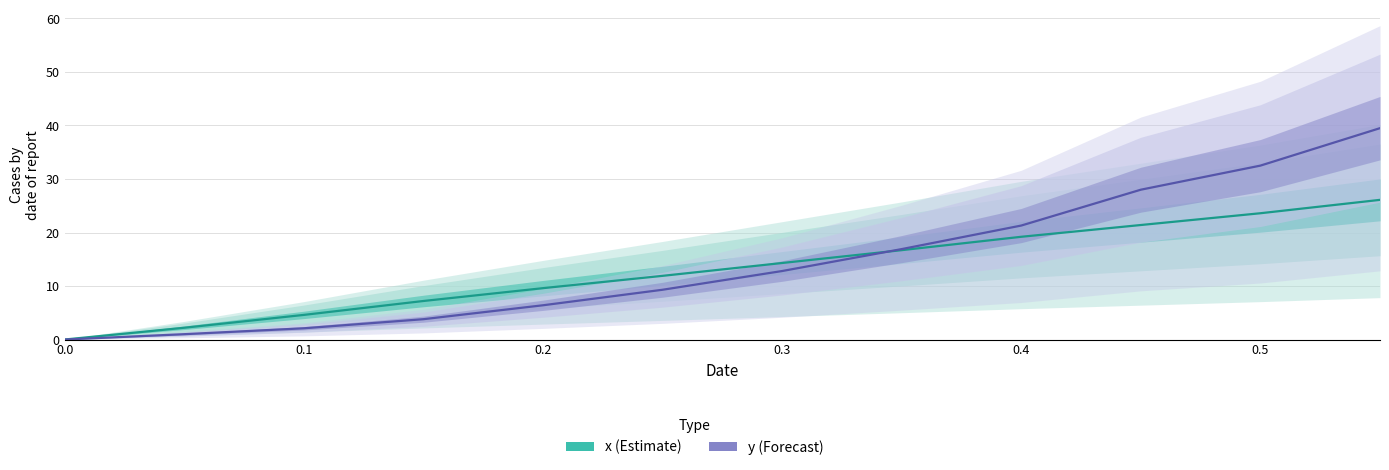

Reading right to left, what are all the values shown in this chart?

x: 26.1	23.6	21.4	19.2	16.7	14.3	11.9	9.6	7.2	4.6	2.2	0.0
y: 39.5	32.5	28.0	21.3	16.9	12.8	9.3	6.4	3.8	2.1	1.0	0.0